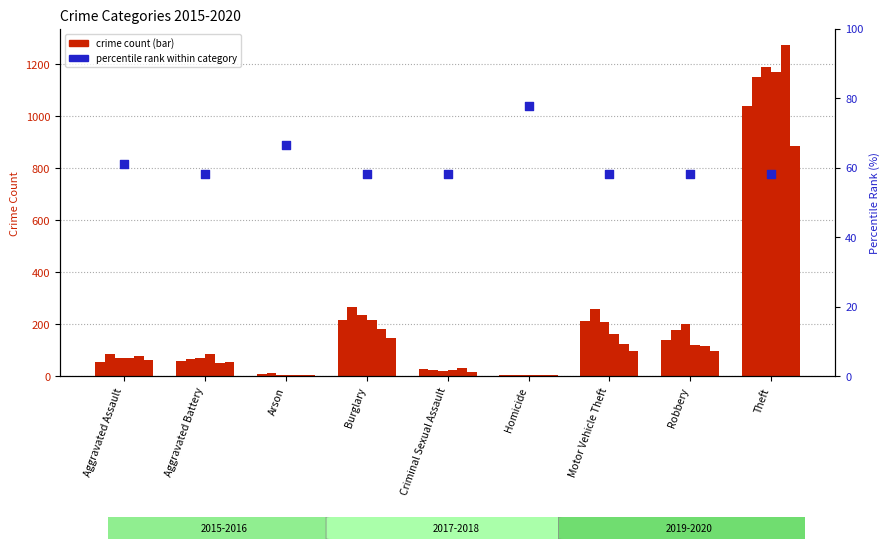

What is the change in value from Aggravated Assault to Theft?

-2.8